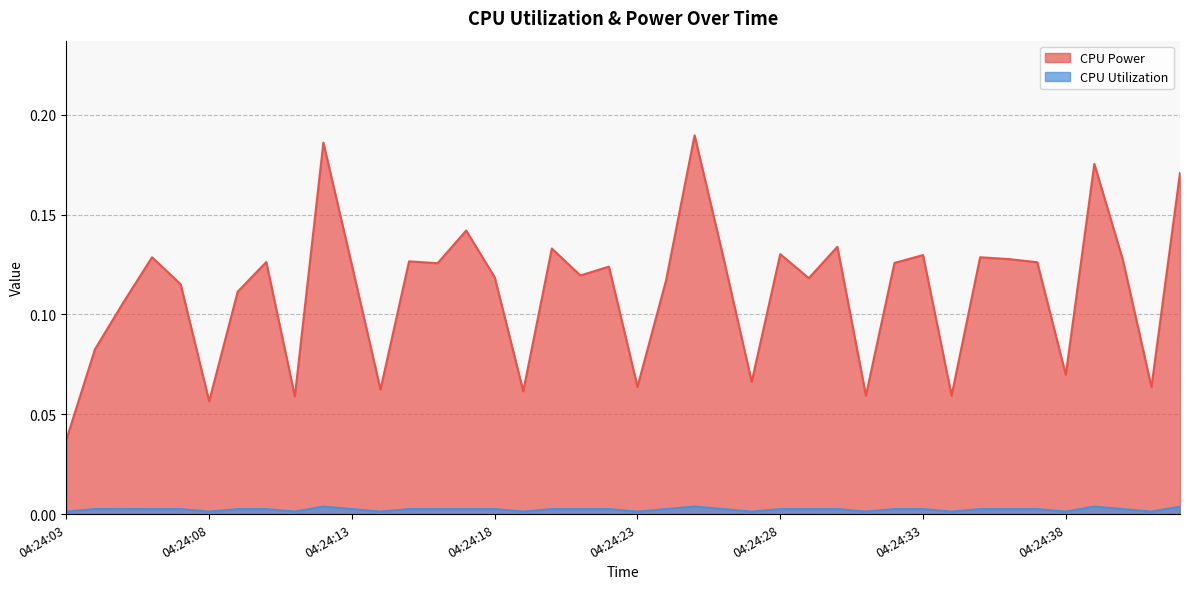

Is the value of CPU Power at 04:24:08 greater than the value of CPU Utilization at 04:24:38?

Yes